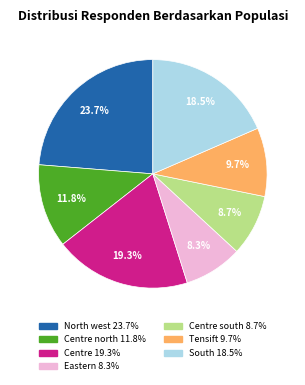

Does any single category account for the majority?

No